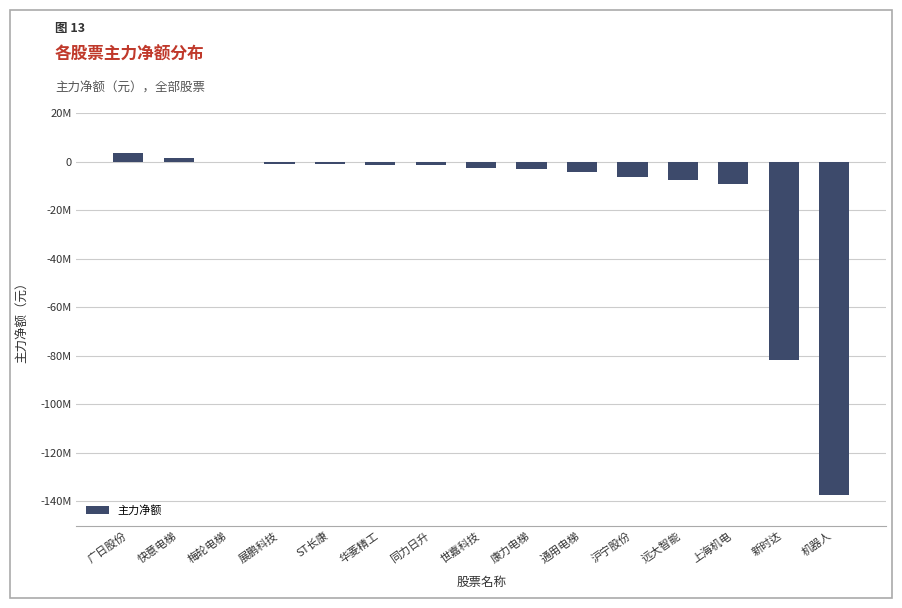

What is the average value?

-16783634